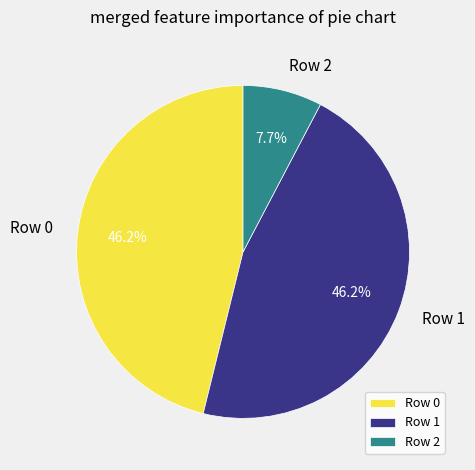

How many segments does this pie chart have?

3